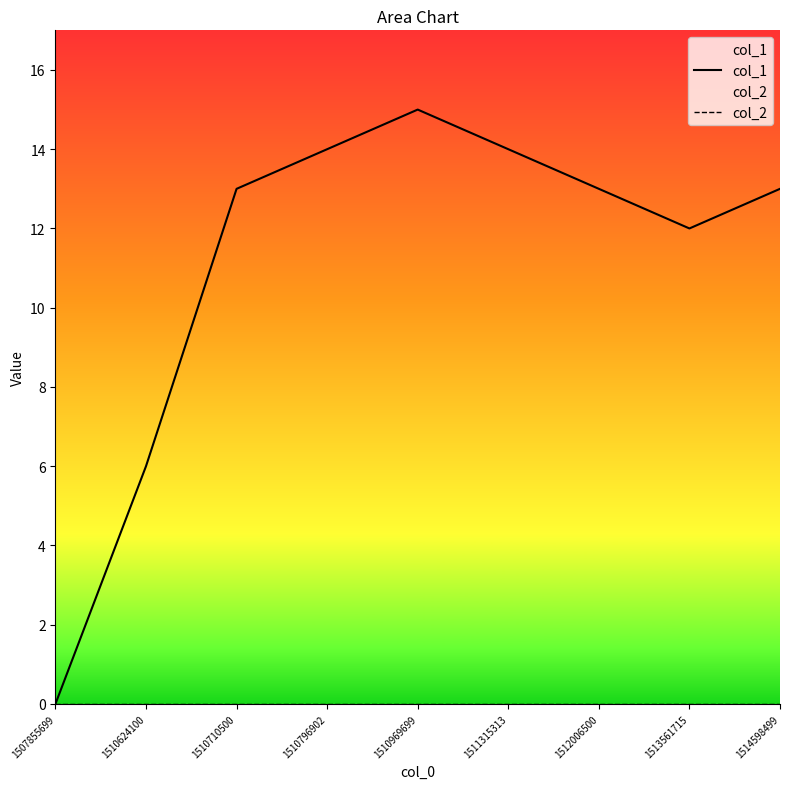

Which series has the largest range (max minus min)?

col_1